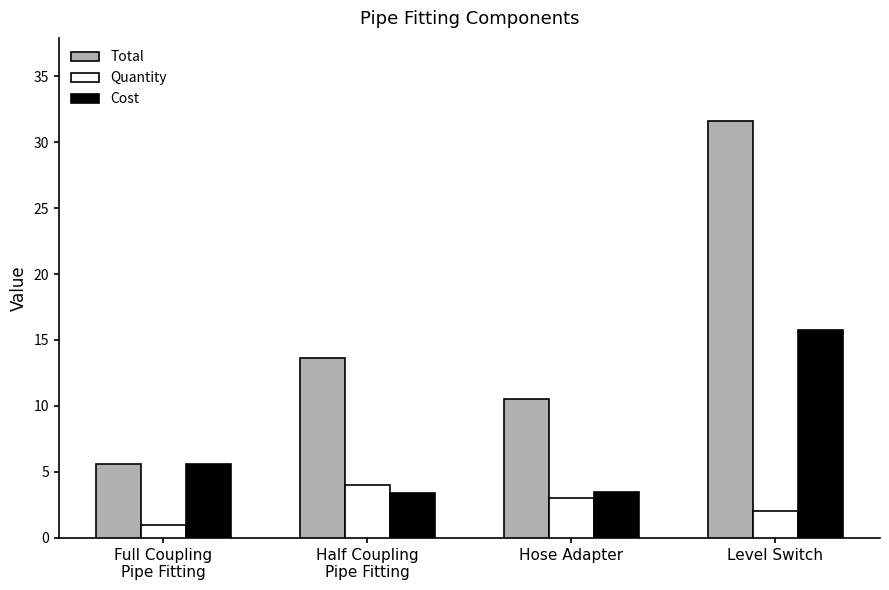

What is the difference between the maximum and minimum values in the Quantity series?

3.0